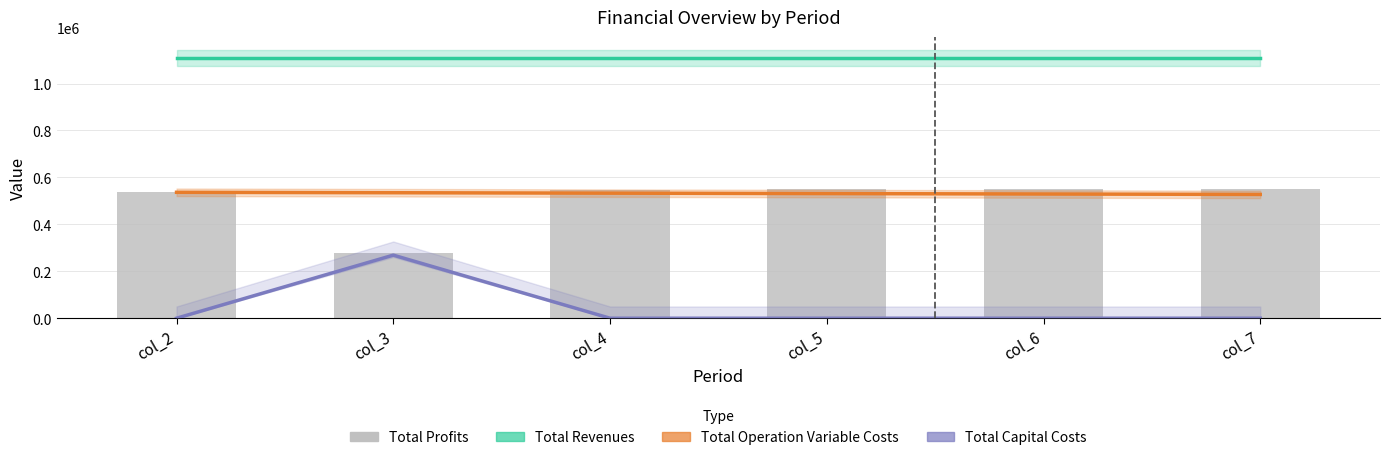

What is the difference between the maximum and minimum values in the Total Profits series?

276088.4